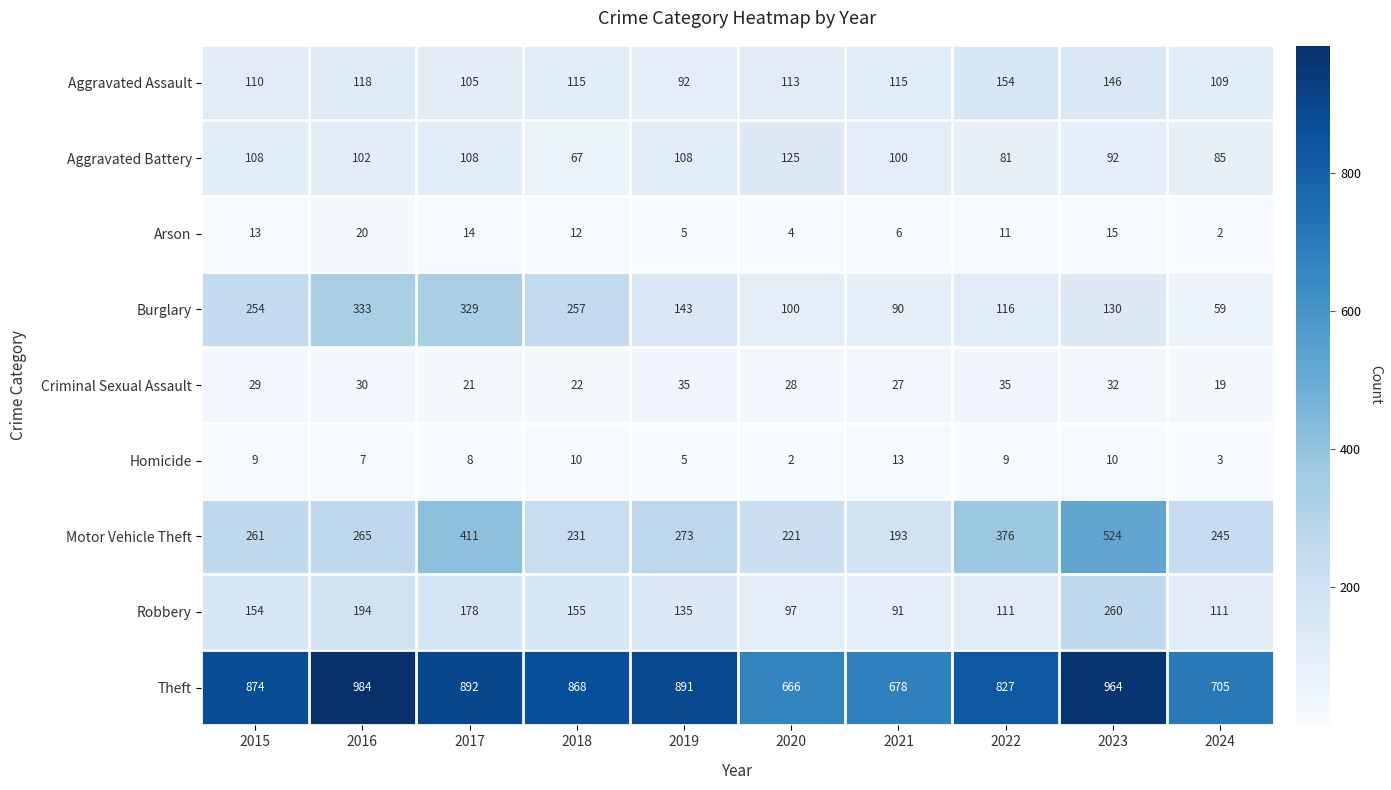

The value of Aggravated Battery at 2024 is 85. True or false?

True